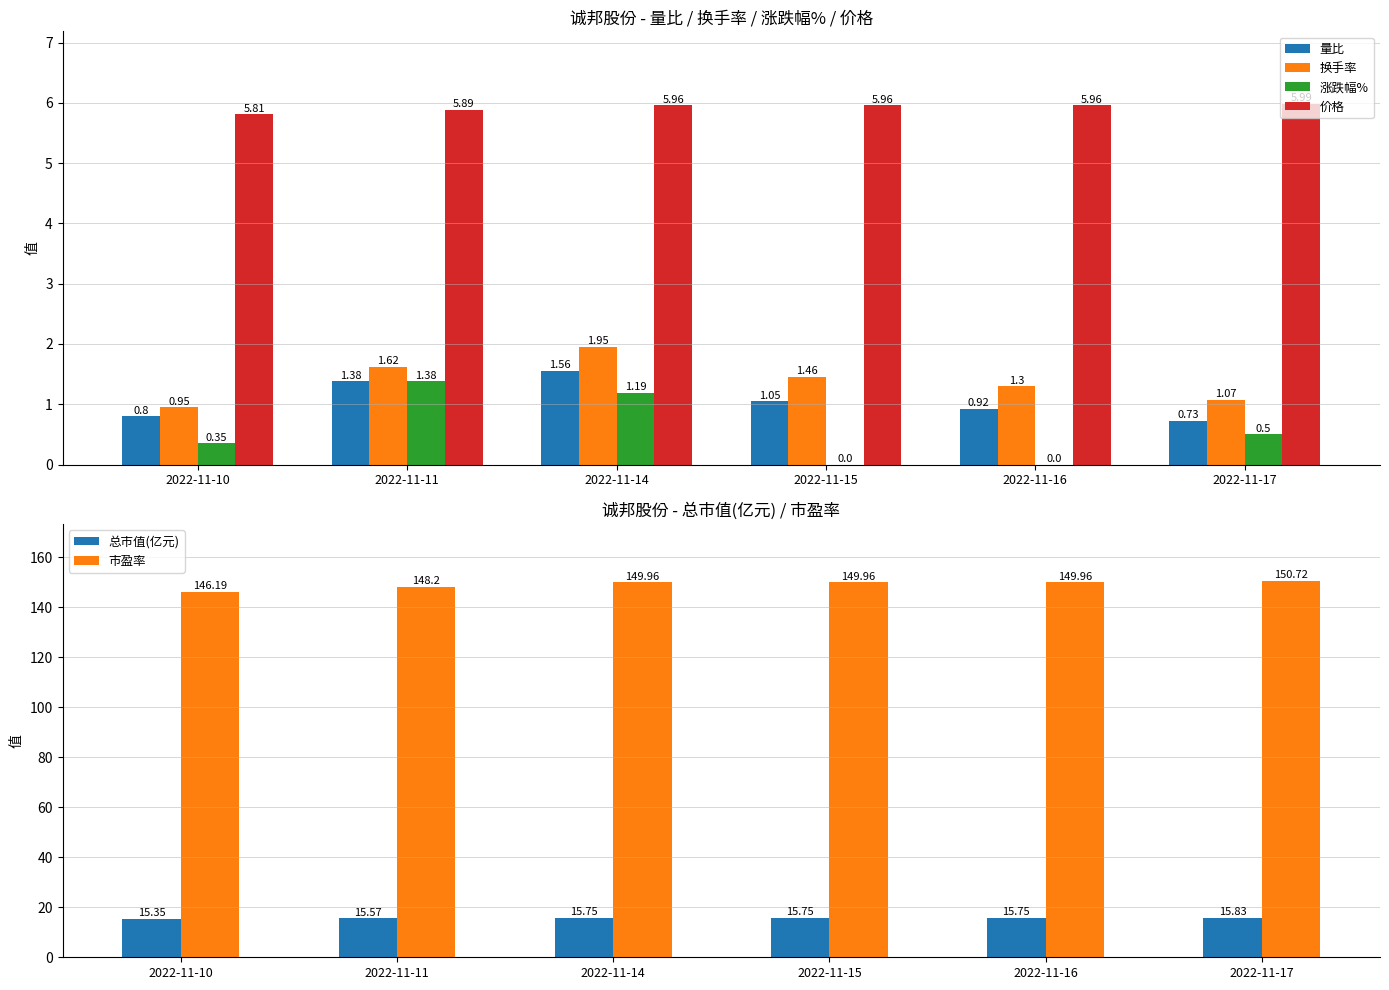

Which series has the largest total across all categories?

市盈率